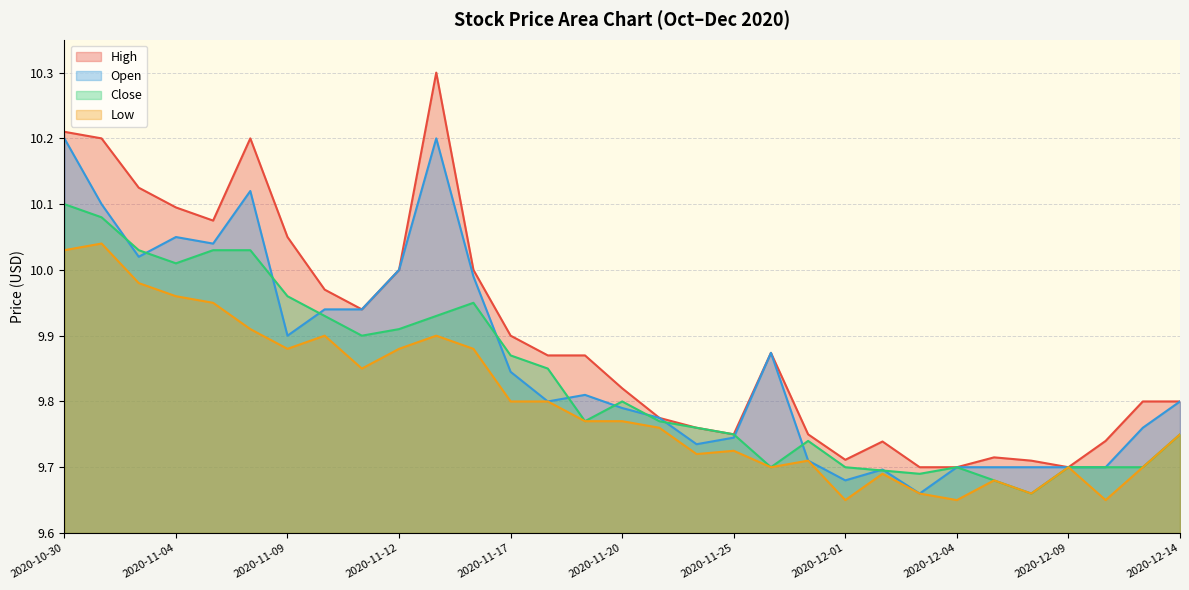

Reading right to left, transcribe all the data shown in this chart.

High: 2020-12-14=9.8	2020-12-11=9.8	2020-12-10=9.7	2020-12-09=9.7	2020-12-08=9.7	2020-12-07=9.7	2020-12-04=9.7	2020-12-03=9.7	2020-12-02=9.7	2020-12-01=9.7	2020-11-30=9.8	2020-11-27=9.9	2020-11-25=9.8	2020-11-24=9.8	2020-11-23=9.8	2020-11-20=9.8	2020-11-19=9.9	2020-11-18=9.9	2020-11-17=9.9	2020-11-16=10.0	2020-11-13=10.3	2020-11-12=10.0	2020-11-11=9.9	2020-11-10=10.0	2020-11-09=10.1	2020-11-06=10.2	2020-11-05=10.1	2020-11-04=10.1	2020-11-03=10.1	2020-11-02=10.2	2020-10-30=10.2
Open: 2020-12-14=9.8	2020-12-11=9.8	2020-12-10=9.7	2020-12-09=9.7	2020-12-08=9.7	2020-12-07=9.7	2020-12-04=9.7	2020-12-03=9.7	2020-12-02=9.7	2020-12-01=9.7	2020-11-30=9.7	2020-11-27=9.9	2020-11-25=9.7	2020-11-24=9.7	2020-11-23=9.8	2020-11-20=9.8	2020-11-19=9.8	2020-11-18=9.8	2020-11-17=9.8	2020-11-16=10.0	2020-11-13=10.2	2020-11-12=10.0	2020-11-11=9.9	2020-11-10=9.9	2020-11-09=9.9	2020-11-06=10.1	2020-11-05=10.0	2020-11-04=10.1	2020-11-03=10.0	2020-11-02=10.1	2020-10-30=10.2
Close: 2020-12-14=9.7	2020-12-11=9.7	2020-12-10=9.7	2020-12-09=9.7	2020-12-08=9.7	2020-12-07=9.7	2020-12-04=9.7	2020-12-03=9.7	2020-12-02=9.7	2020-12-01=9.7	2020-11-30=9.7	2020-11-27=9.7	2020-11-25=9.8	2020-11-24=9.8	2020-11-23=9.8	2020-11-20=9.8	2020-11-19=9.8	2020-11-18=9.8	2020-11-17=9.9	2020-11-16=9.9	2020-11-13=9.9	2020-11-12=9.9	2020-11-11=9.9	2020-11-10=9.9	2020-11-09=10.0	2020-11-06=10.0	2020-11-05=10.0	2020-11-04=10.0	2020-11-03=10.0	2020-11-02=10.1	2020-10-30=10.1
Low: 2020-12-14=9.7	2020-12-11=9.7	2020-12-10=9.7	2020-12-09=9.7	2020-12-08=9.7	2020-12-07=9.7	2020-12-04=9.7	2020-12-03=9.7	2020-12-02=9.7	2020-12-01=9.7	2020-11-30=9.7	2020-11-27=9.7	2020-11-25=9.7	2020-11-24=9.7	2020-11-23=9.8	2020-11-20=9.8	2020-11-19=9.8	2020-11-18=9.8	2020-11-17=9.8	2020-11-16=9.9	2020-11-13=9.9	2020-11-12=9.9	2020-11-11=9.8	2020-11-10=9.9	2020-11-09=9.9	2020-11-06=9.9	2020-11-05=9.9	2020-11-04=10.0	2020-11-03=10.0	2020-11-02=10.0	2020-10-30=10.0